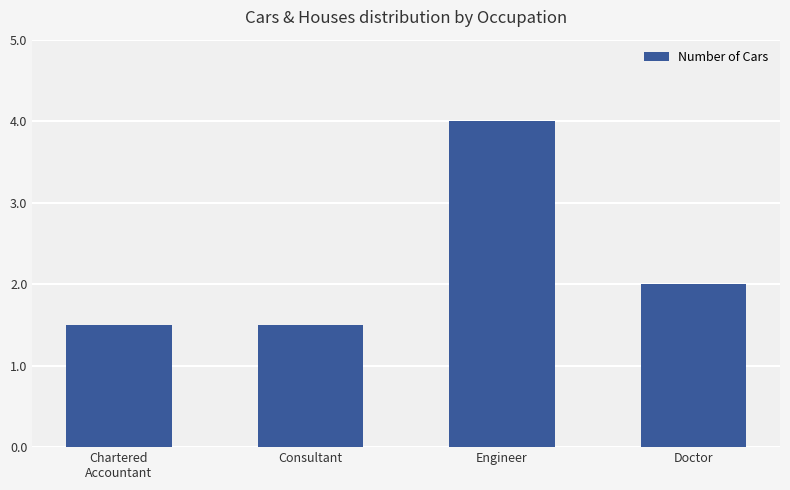

Are the bars horizontal?

No